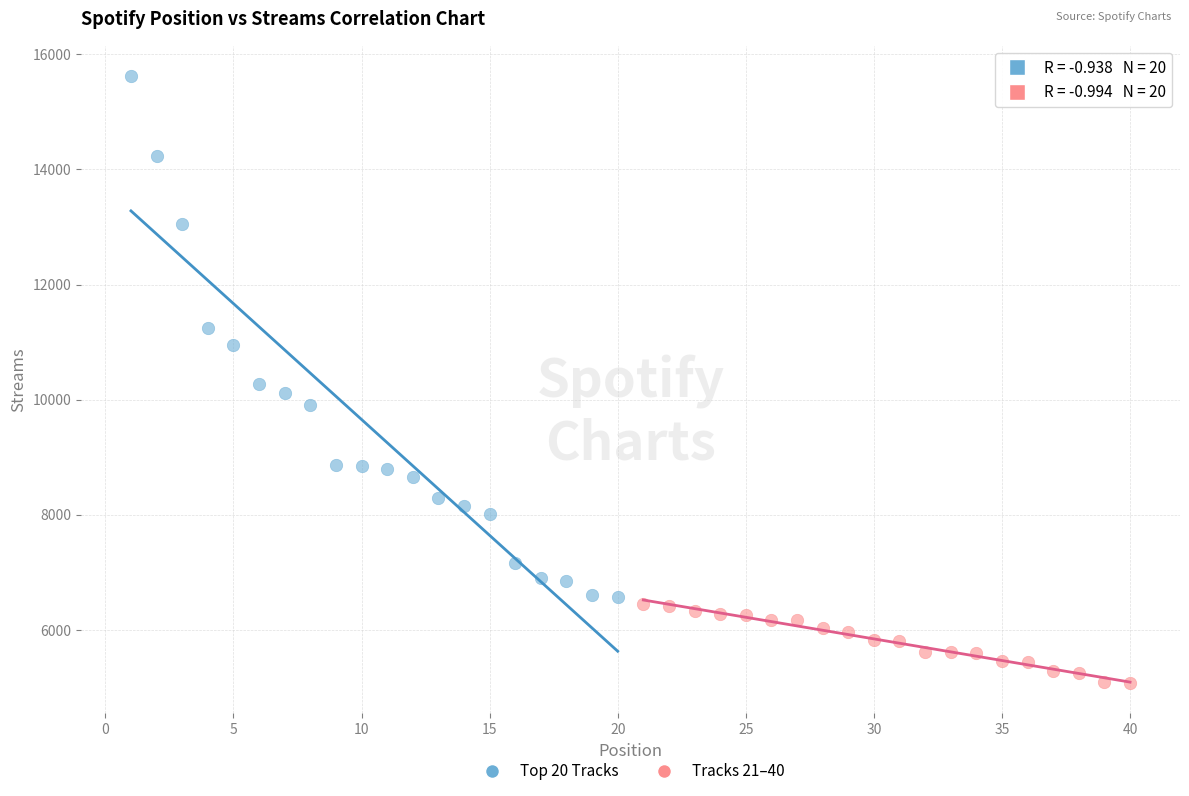

Which series reaches the minimum Y coordinate?

Tracks 21–40